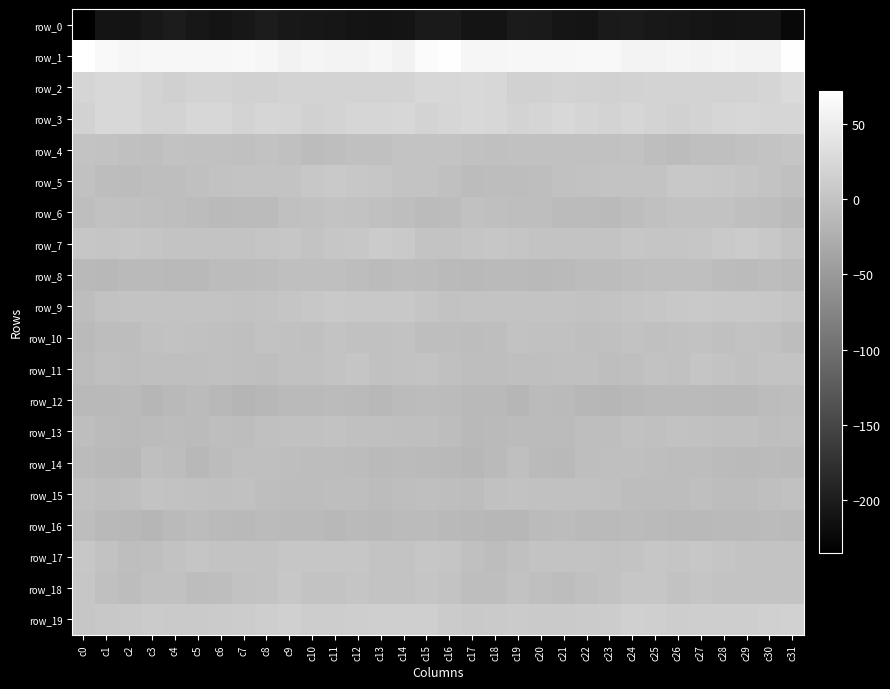

What is the difference between the row_9 values at c30 and c17?

4.5